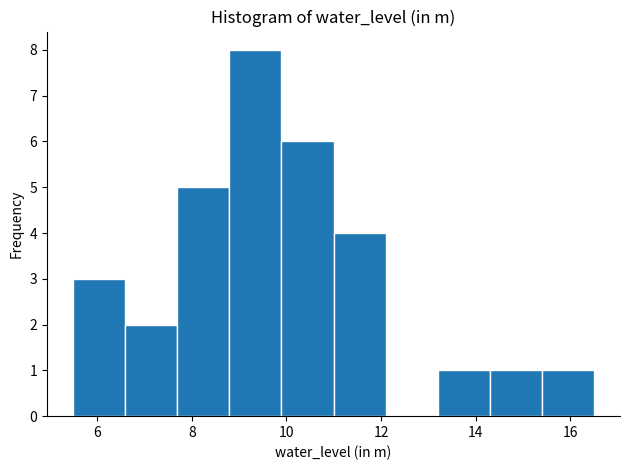

Reading left to right, transcribe this chart: for each bar, give the range it covers on the x-axis and its height. Neither the bar edges nor the heights are printed on the chart, so give them approximately, as read against the axes.

5.4 to 6.6: 3
6.6 to 7.6: 2
7.6 to 8.8: 5
8.8 to 9.8: 8
9.8 to 11.0: 6
11.0 to 12.0: 4
12.0 to 13.2: 0
13.2 to 14.2: 1
14.2 to 15.4: 1
15.4 to 16.6: 1